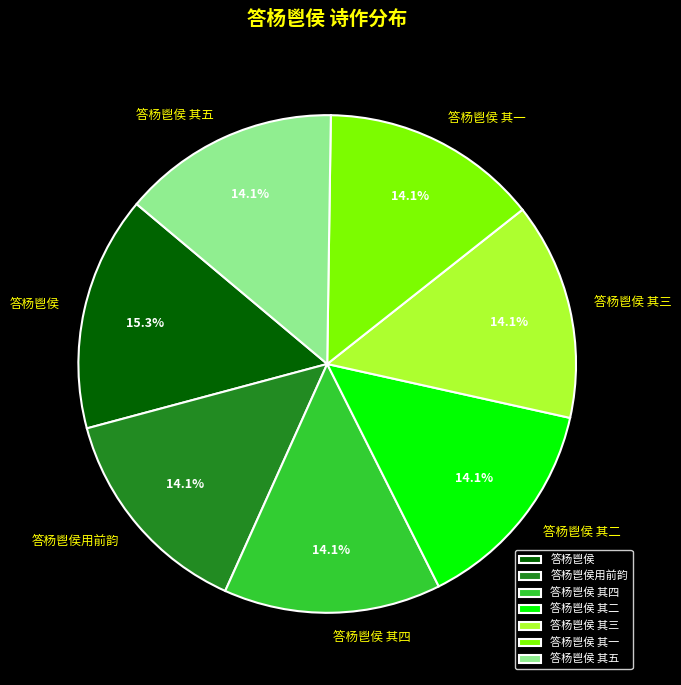

Which slice is the largest?

答杨鬯侯